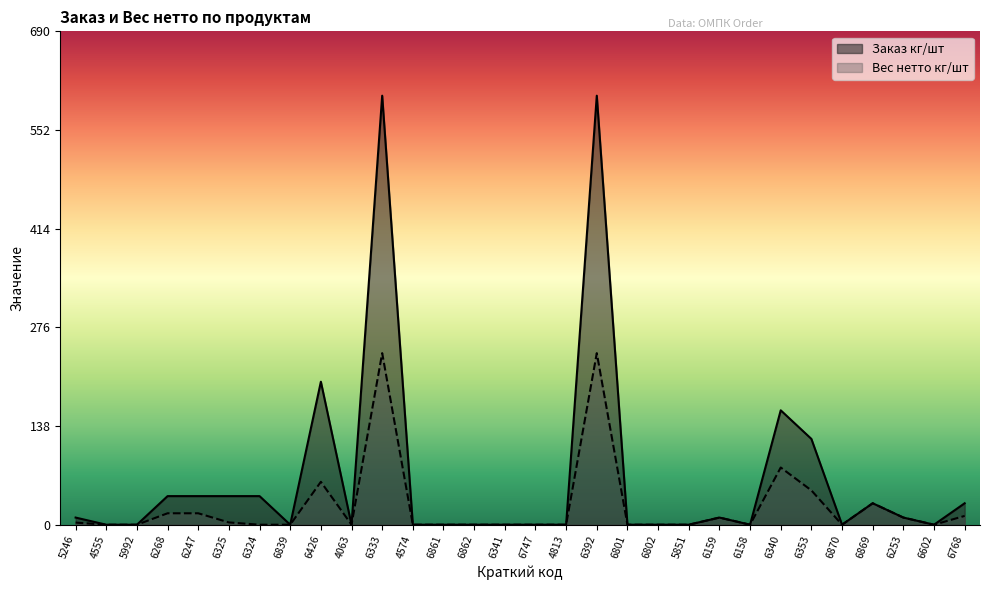

List the series in order of their peak value, highest first.

Заказ кг/шт, Вес нетто кг/шт